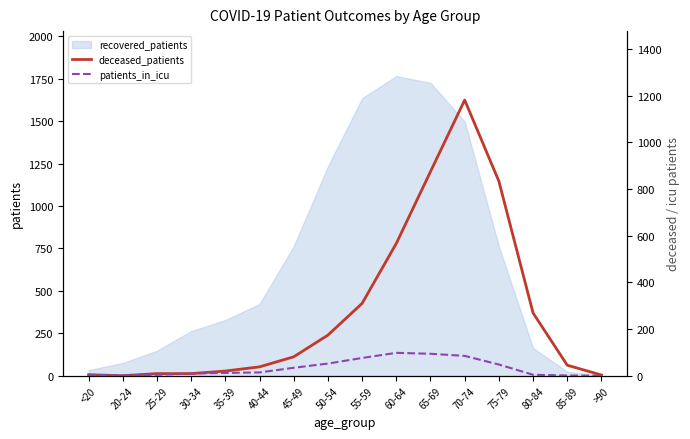

True or false: recovered_patients has a value of 236 at 80-84.

False